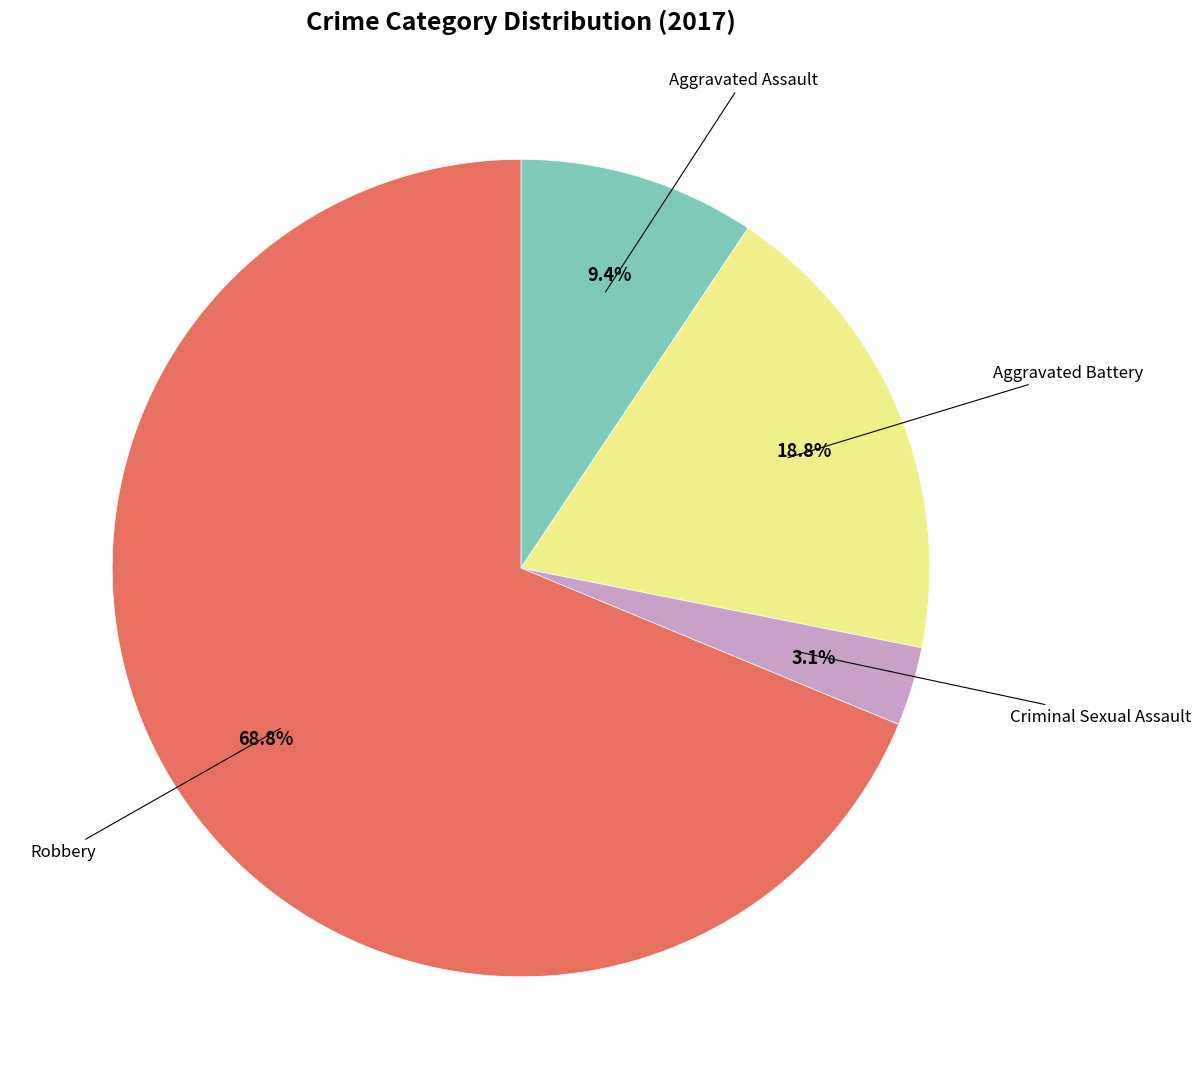

Is there any slice that represents more than half of the pie?

Yes